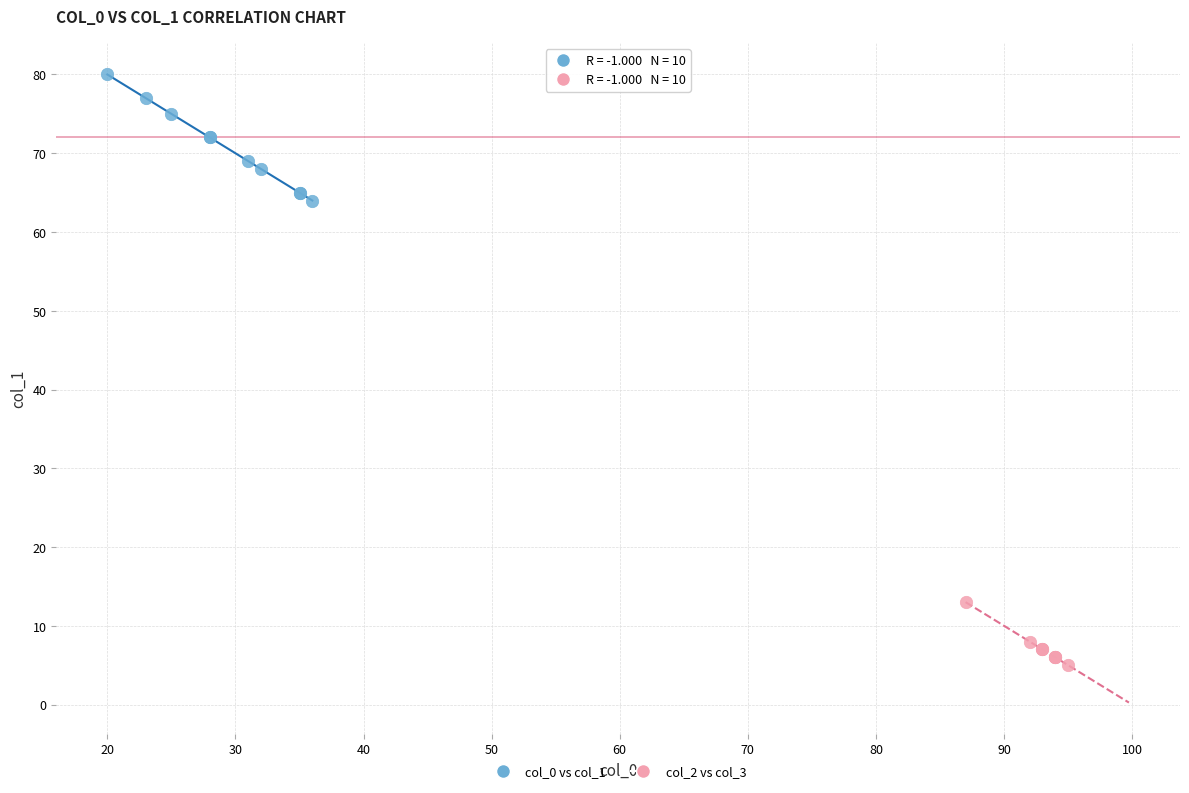

Which series has the widest spread of Y values?

col_0 vs col_1